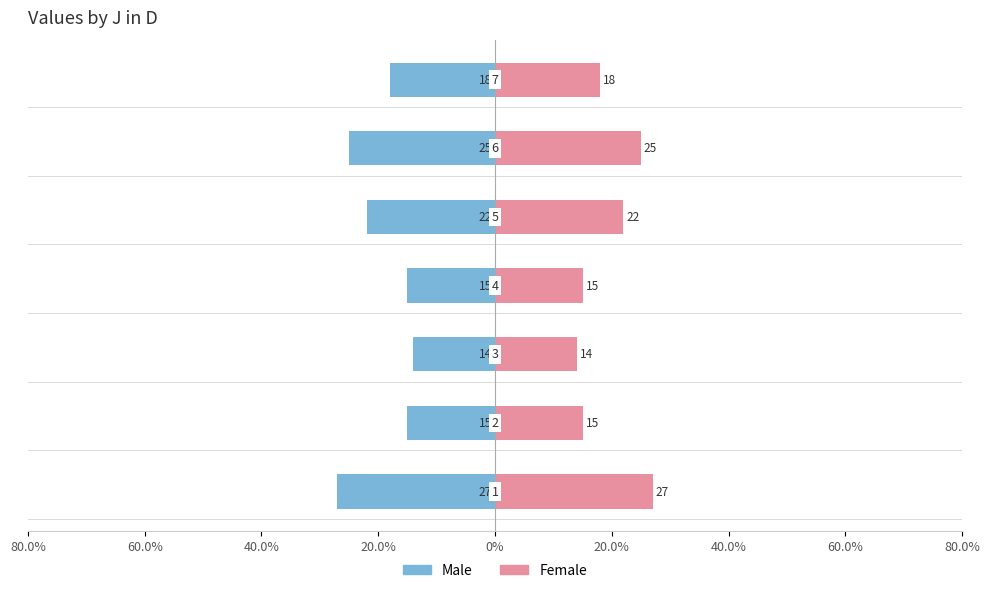

Reading left to right, what are all the values shown in this chart?

Male: -27	-15	-14	-15	-22	-25	-18
Female: 27	15	14	15	22	25	18